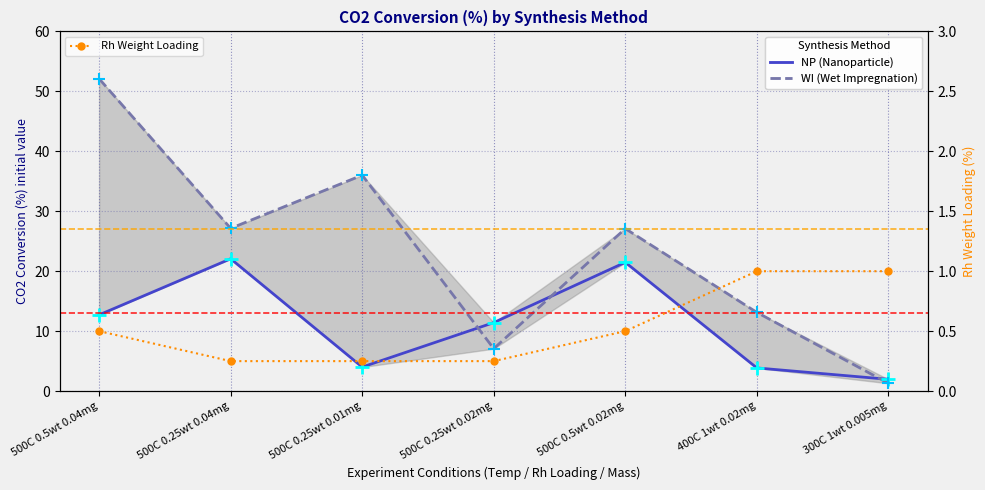

At which category does WI (Wet Impregnation) reach its first local valley?

500C 0.25wt 0.04mg